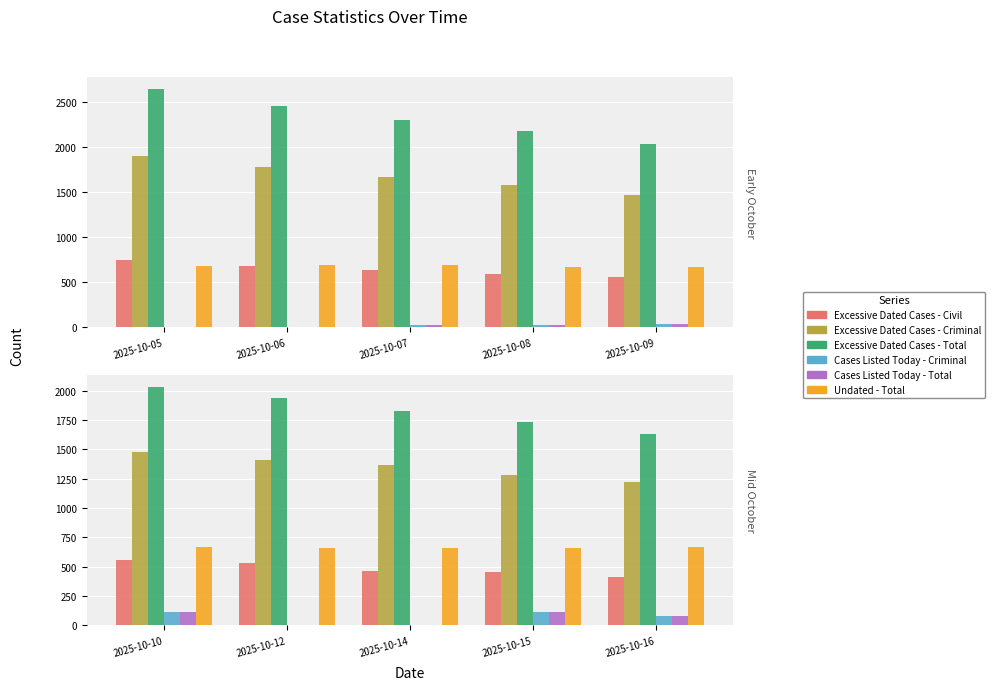

Which series changed the most between 2025-10-10 and 2025-10-15?

Excessive Dated Cases - Total